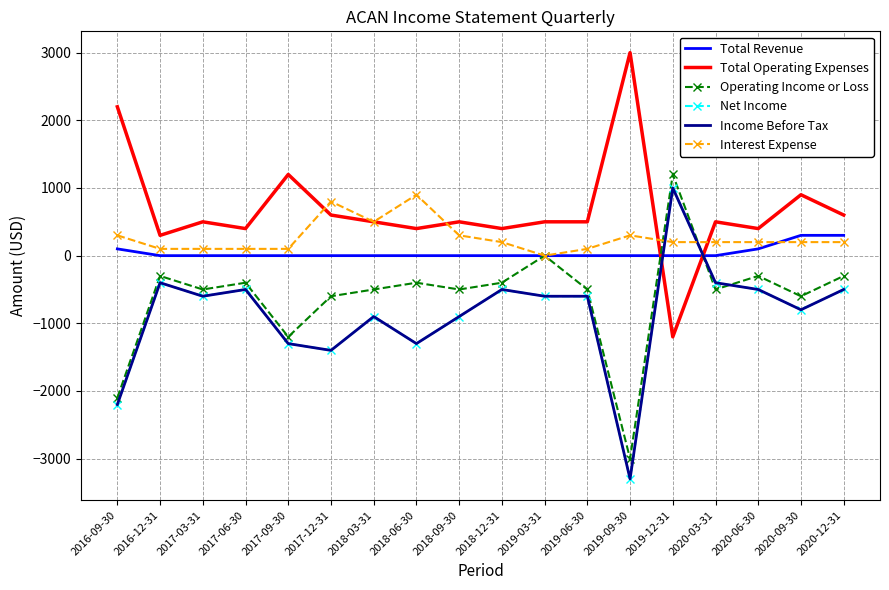

True or false: Total Operating Expenses has a value of 1200 at 2017-09-30.

True